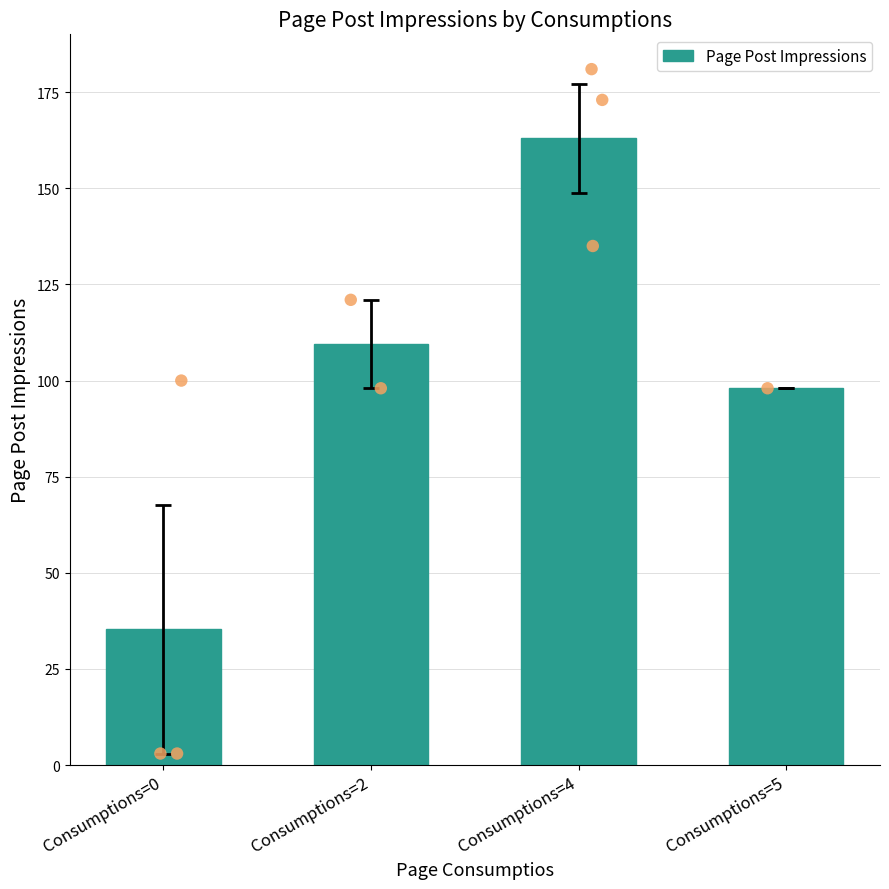

What is the change in value from Consumptions=0 to Consumptions=4?

+127.7